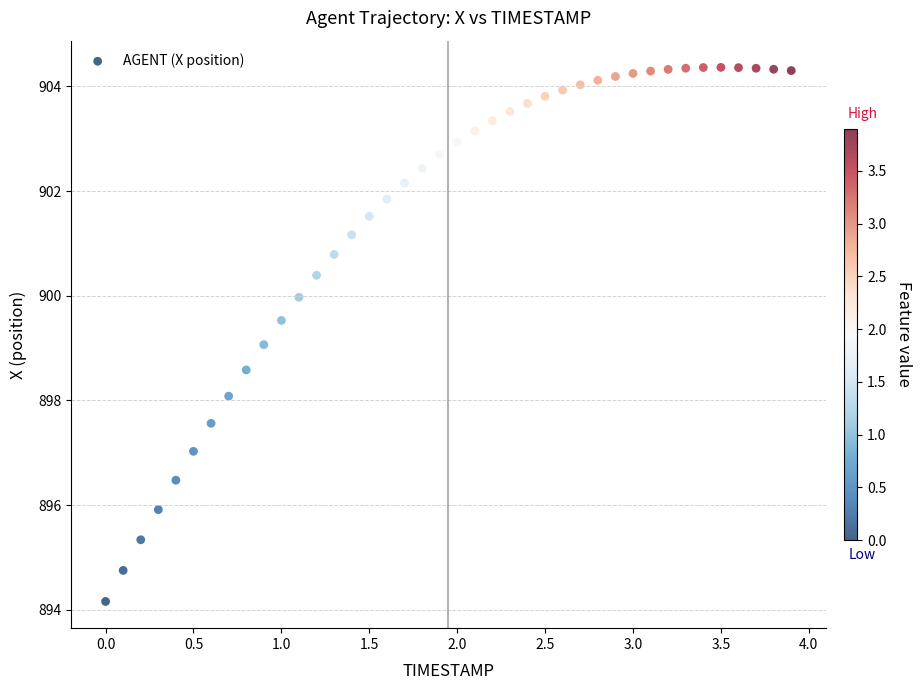

What is the range of Y values (max minus min)?

10.2